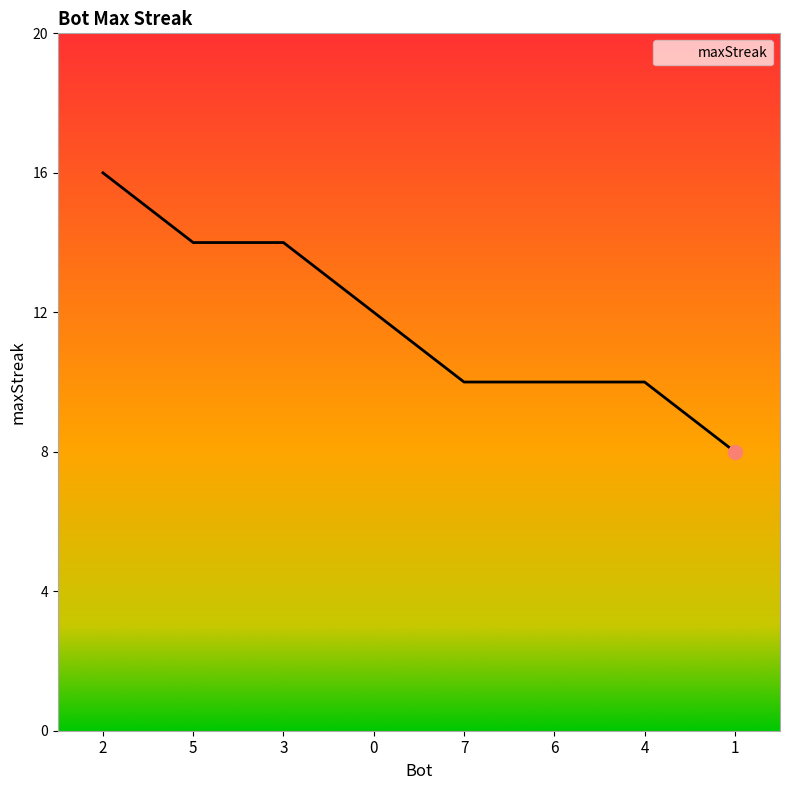

What value does the data have at 4?

10